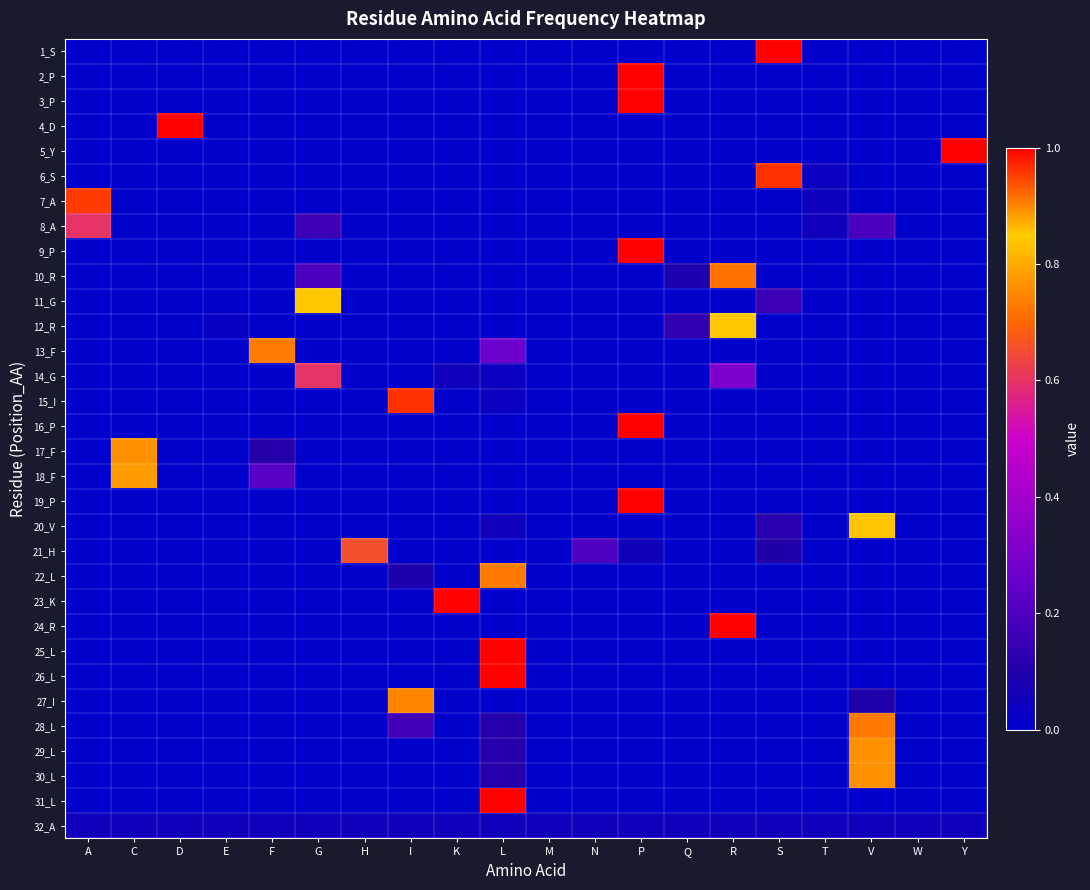

Reading left to right, transcribe all the data shown in this chart.

1_S: A=0.0	C=0.0	D=0.0	E=0.0	F=0.0	G=0.0	H=0.0	I=0.0	K=0.0	L=0.0	M=0.0	N=0.0	P=0.0	Q=0.0	R=0.0	S=1.0	T=0.0	V=0.0	W=0.0	Y=0.0
2_P: A=0.0	C=0.0	D=0.0	E=0.0	F=0.0	G=0.0	H=0.0	I=0.0	K=0.0	L=0.0	M=0.0	N=0.0	P=1.0	Q=0.0	R=0.0	S=0.0	T=0.0	V=0.0	W=0.0	Y=0.0
3_P: A=0.0	C=0.0	D=0.0	E=0.0	F=0.0	G=0.0	H=0.0	I=0.0	K=0.0	L=0.0	M=0.0	N=0.0	P=1.0	Q=0.0	R=0.0	S=0.0	T=0.0	V=0.0	W=0.0	Y=0.0
4_D: A=0.0	C=0.0	D=1.0	E=0.0	F=0.0	G=0.0	H=0.0	I=0.0	K=0.0	L=0.0	M=0.0	N=0.0	P=0.0	Q=0.0	R=0.0	S=0.0	T=0.0	V=0.0	W=0.0	Y=0.0
5_Y: A=0.0	C=0.0	D=0.0	E=0.0	F=0.0	G=0.0	H=0.0	I=0.0	K=0.0	L=0.0	M=0.0	N=0.0	P=0.0	Q=0.0	R=0.0	S=0.0	T=0.0	V=0.0	W=0.0	Y=1.0
6_S: A=0.0	C=0.0	D=0.0	E=0.0	F=0.0	G=0.0	H=0.0	I=0.0	K=0.0	L=0.0	M=0.0	N=0.0	P=0.0	Q=0.0	R=0.0	S=1.0	T=0.0	V=0.0	W=0.0	Y=0.0
7_A: A=1.0	C=0.0	D=0.0	E=0.0	F=0.0	G=0.0	H=0.0	I=0.0	K=0.0	L=0.0	M=0.0	N=0.0	P=0.0	Q=0.0	R=0.0	S=0.0	T=0.0	V=0.0	W=0.0	Y=0.0
8_A: A=0.6	C=0.0	D=0.0	E=0.0	F=0.0	G=0.2	H=0.0	I=0.0	K=0.0	L=0.0	M=0.0	N=0.0	P=0.0	Q=0.0	R=0.0	S=0.0	T=0.1	V=0.2	W=0.0	Y=0.0
9_P: A=0.0	C=0.0	D=0.0	E=0.0	F=0.0	G=0.0	H=0.0	I=0.0	K=0.0	L=0.0	M=0.0	N=0.0	P=1.0	Q=0.0	R=0.0	S=0.0	T=0.0	V=0.0	W=0.0	Y=0.0
10_R: A=0.0	C=0.0	D=0.0	E=0.0	F=0.0	G=0.2	H=0.0	I=0.0	K=0.0	L=0.0	M=0.0	N=0.0	P=0.0	Q=0.1	R=0.7	S=0.0	T=0.0	V=0.0	W=0.0	Y=0.0
11_G: A=0.0	C=0.0	D=0.0	E=0.0	F=0.0	G=0.8	H=0.0	I=0.0	K=0.0	L=0.0	M=0.0	N=0.0	P=0.0	Q=0.0	R=0.0	S=0.2	T=0.0	V=0.0	W=0.0	Y=0.0
12_R: A=0.0	C=0.0	D=0.0	E=0.0	F=0.0	G=0.0	H=0.0	I=0.0	K=0.0	L=0.0	M=0.0	N=0.0	P=0.0	Q=0.1	R=0.8	S=0.0	T=0.0	V=0.0	W=0.0	Y=0.0
13_F: A=0.0	C=0.0	D=0.0	E=0.0	F=0.7	G=0.0	H=0.0	I=0.0	K=0.0	L=0.3	M=0.0	N=0.0	P=0.0	Q=0.0	R=0.0	S=0.0	T=0.0	V=0.0	W=0.0	Y=0.0
14_G: A=0.0	C=0.0	D=0.0	E=0.0	F=0.0	G=0.6	H=0.0	I=0.0	K=0.1	L=0.0	M=0.0	N=0.0	P=0.0	Q=0.0	R=0.3	S=0.0	T=0.0	V=0.0	W=0.0	Y=0.0
15_I: A=0.0	C=0.0	D=0.0	E=0.0	F=0.0	G=0.0	H=0.0	I=1.0	K=0.0	L=0.0	M=0.0	N=0.0	P=0.0	Q=0.0	R=0.0	S=0.0	T=0.0	V=0.0	W=0.0	Y=0.0
16_P: A=0.0	C=0.0	D=0.0	E=0.0	F=0.0	G=0.0	H=0.0	I=0.0	K=0.0	L=0.0	M=0.0	N=0.0	P=1.0	Q=0.0	R=0.0	S=0.0	T=0.0	V=0.0	W=0.0	Y=0.0
17_F: A=0.0	C=0.9	D=0.0	E=0.0	F=0.1	G=0.0	H=0.0	I=0.0	K=0.0	L=0.0	M=0.0	N=0.0	P=0.0	Q=0.0	R=0.0	S=0.0	T=0.0	V=0.0	W=0.0	Y=0.0
18_F: A=0.0	C=0.8	D=0.0	E=0.0	F=0.2	G=0.0	H=0.0	I=0.0	K=0.0	L=0.0	M=0.0	N=0.0	P=0.0	Q=0.0	R=0.0	S=0.0	T=0.0	V=0.0	W=0.0	Y=0.0
19_P: A=0.0	C=0.0	D=0.0	E=0.0	F=0.0	G=0.0	H=0.0	I=0.0	K=0.0	L=0.0	M=0.0	N=0.0	P=1.0	Q=0.0	R=0.0	S=0.0	T=0.0	V=0.0	W=0.0	Y=0.0
20_V: A=0.0	C=0.0	D=0.0	E=0.0	F=0.0	G=0.0	H=0.0	I=0.0	K=0.0	L=0.1	M=0.0	N=0.0	P=0.0	Q=0.0	R=0.0	S=0.1	T=0.0	V=0.8	W=0.0	Y=0.0
21_H: A=0.0	C=0.0	D=0.0	E=0.0	F=0.0	G=0.0	H=0.7	I=0.0	K=0.0	L=0.0	M=0.0	N=0.2	P=0.1	Q=0.0	R=0.0	S=0.1	T=0.0	V=0.0	W=0.0	Y=0.0
22_L: A=0.0	C=0.0	D=0.0	E=0.0	F=0.0	G=0.0	H=0.0	I=0.1	K=0.0	L=0.9	M=0.0	N=0.0	P=0.0	Q=0.0	R=0.0	S=0.0	T=0.0	V=0.0	W=0.0	Y=0.0
23_K: A=0.0	C=0.0	D=0.0	E=0.0	F=0.0	G=0.0	H=0.0	I=0.0	K=1.0	L=0.0	M=0.0	N=0.0	P=0.0	Q=0.0	R=0.0	S=0.0	T=0.0	V=0.0	W=0.0	Y=0.0
24_R: A=0.0	C=0.0	D=0.0	E=0.0	F=0.0	G=0.0	H=0.0	I=0.0	K=0.0	L=0.0	M=0.0	N=0.0	P=0.0	Q=0.0	R=1.0	S=0.0	T=0.0	V=0.0	W=0.0	Y=0.0
25_L: A=0.0	C=0.0	D=0.0	E=0.0	F=0.0	G=0.0	H=0.0	I=0.0	K=0.0	L=1.0	M=0.0	N=0.0	P=0.0	Q=0.0	R=0.0	S=0.0	T=0.0	V=0.0	W=0.0	Y=0.0
26_L: A=0.0	C=0.0	D=0.0	E=0.0	F=0.0	G=0.0	H=0.0	I=0.0	K=0.0	L=1.0	M=0.0	N=0.0	P=0.0	Q=0.0	R=0.0	S=0.0	T=0.0	V=0.0	W=0.0	Y=0.0
27_I: A=0.0	C=0.0	D=0.0	E=0.0	F=0.0	G=0.0	H=0.0	I=0.9	K=0.0	L=0.0	M=0.0	N=0.0	P=0.0	Q=0.0	R=0.0	S=0.0	T=0.0	V=0.1	W=0.0	Y=0.0
28_L: A=0.0	C=0.0	D=0.0	E=0.0	F=0.0	G=0.0	H=0.0	I=0.2	K=0.0	L=0.1	M=0.0	N=0.0	P=0.0	Q=0.0	R=0.0	S=0.0	T=0.0	V=0.7	W=0.0	Y=0.0
29_L: A=0.0	C=0.0	D=0.0	E=0.0	F=0.0	G=0.0	H=0.0	I=0.0	K=0.0	L=0.1	M=0.0	N=0.0	P=0.0	Q=0.0	R=0.0	S=0.0	T=0.0	V=0.9	W=0.0	Y=0.0
30_L: A=0.0	C=0.0	D=0.0	E=0.0	F=0.0	G=0.0	H=0.0	I=0.0	K=0.0	L=0.1	M=0.0	N=0.0	P=0.0	Q=0.0	R=0.0	S=0.0	T=0.0	V=0.9	W=0.0	Y=0.0
31_L: A=0.0	C=0.0	D=0.0	E=0.0	F=0.0	G=0.0	H=0.0	I=0.0	K=0.0	L=1.0	M=0.0	N=0.0	P=0.0	Q=0.0	R=0.0	S=0.0	T=0.0	V=0.0	W=0.0	Y=0.0
32_A: A=0.1	C=0.1	D=0.1	E=0.1	F=0.1	G=0.1	H=0.1	I=0.1	K=0.1	L=0.1	M=0.1	N=0.1	P=0.1	Q=0.1	R=0.1	S=0.1	T=0.1	V=0.1	W=0.1	Y=0.1